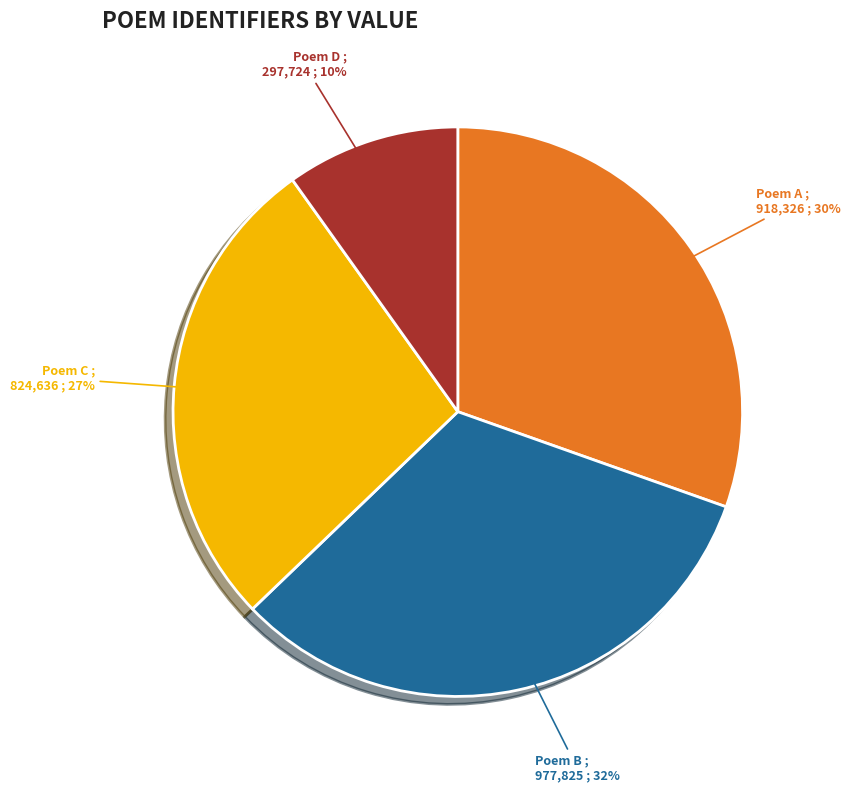

Is there any slice that represents more than half of the pie?

No